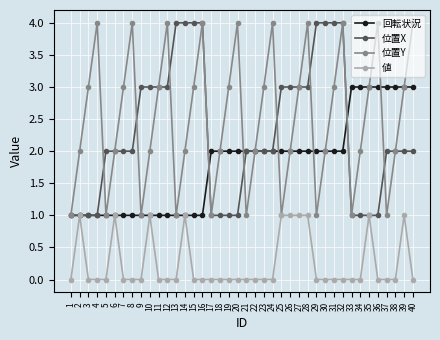

What is the total value across all series at 27?

9